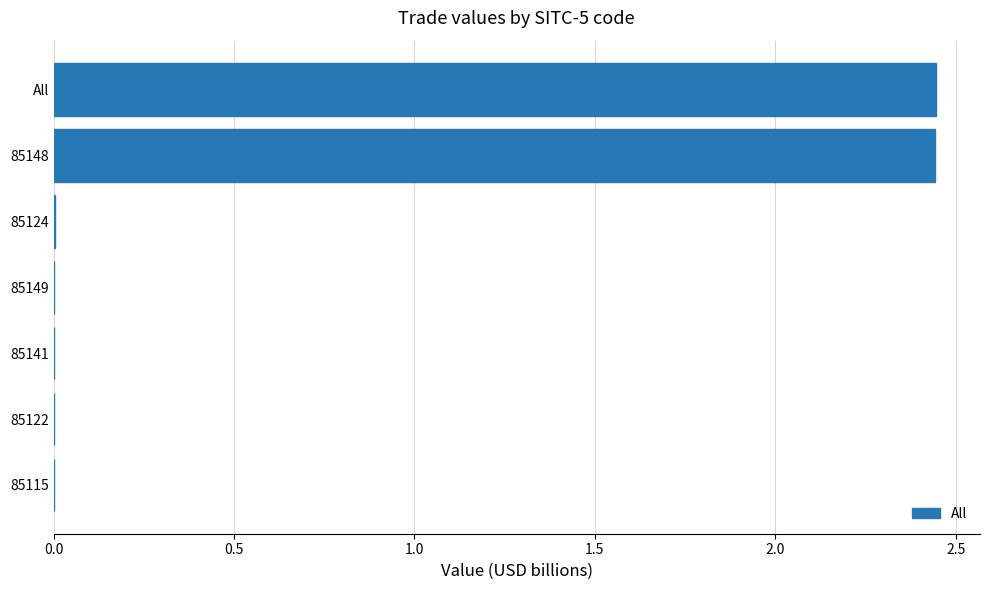

Are the bars horizontal?

Yes